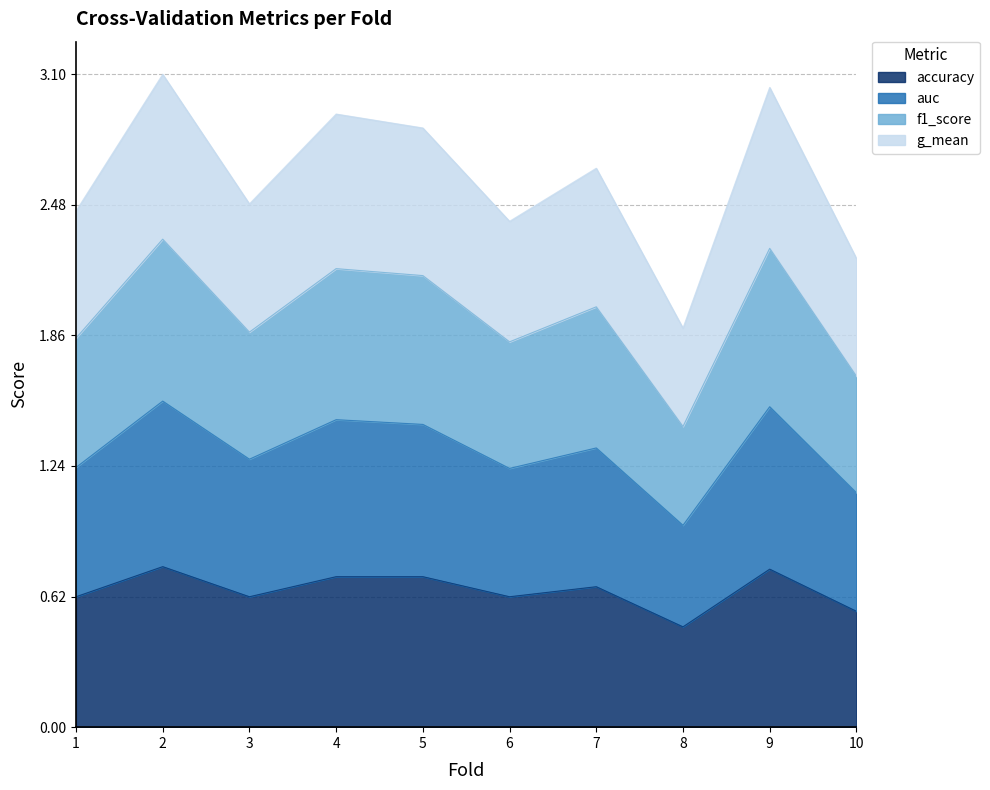

Where is the first local minimum for auc?

3